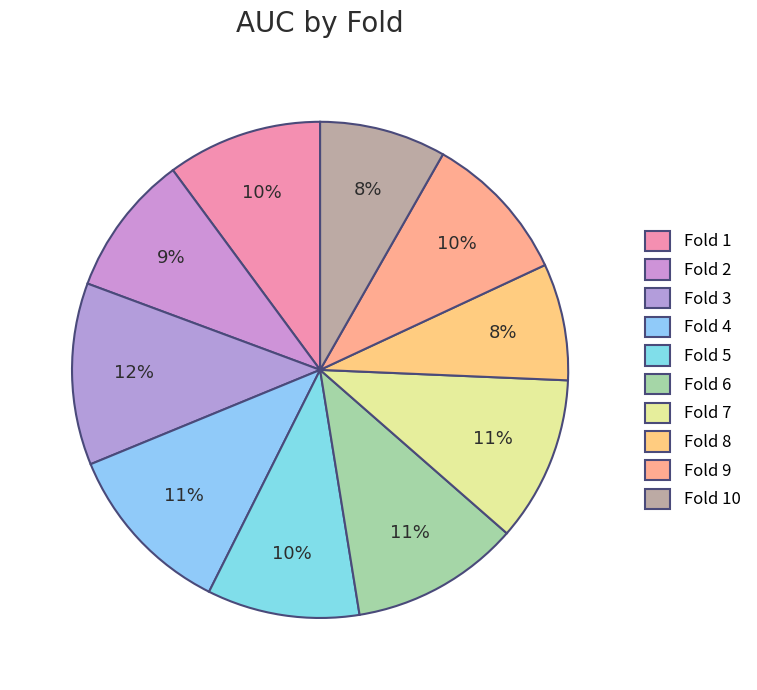

The Fold 7 slice represents 1% of the pie. True or false?

False